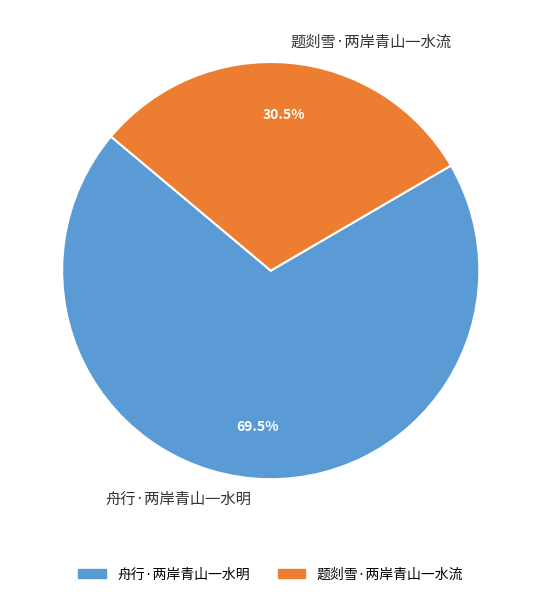

Combined, what portion of the pie is 题剡雪·两岸青山一水流 and 舟行·两岸青山一水明?

100.0%